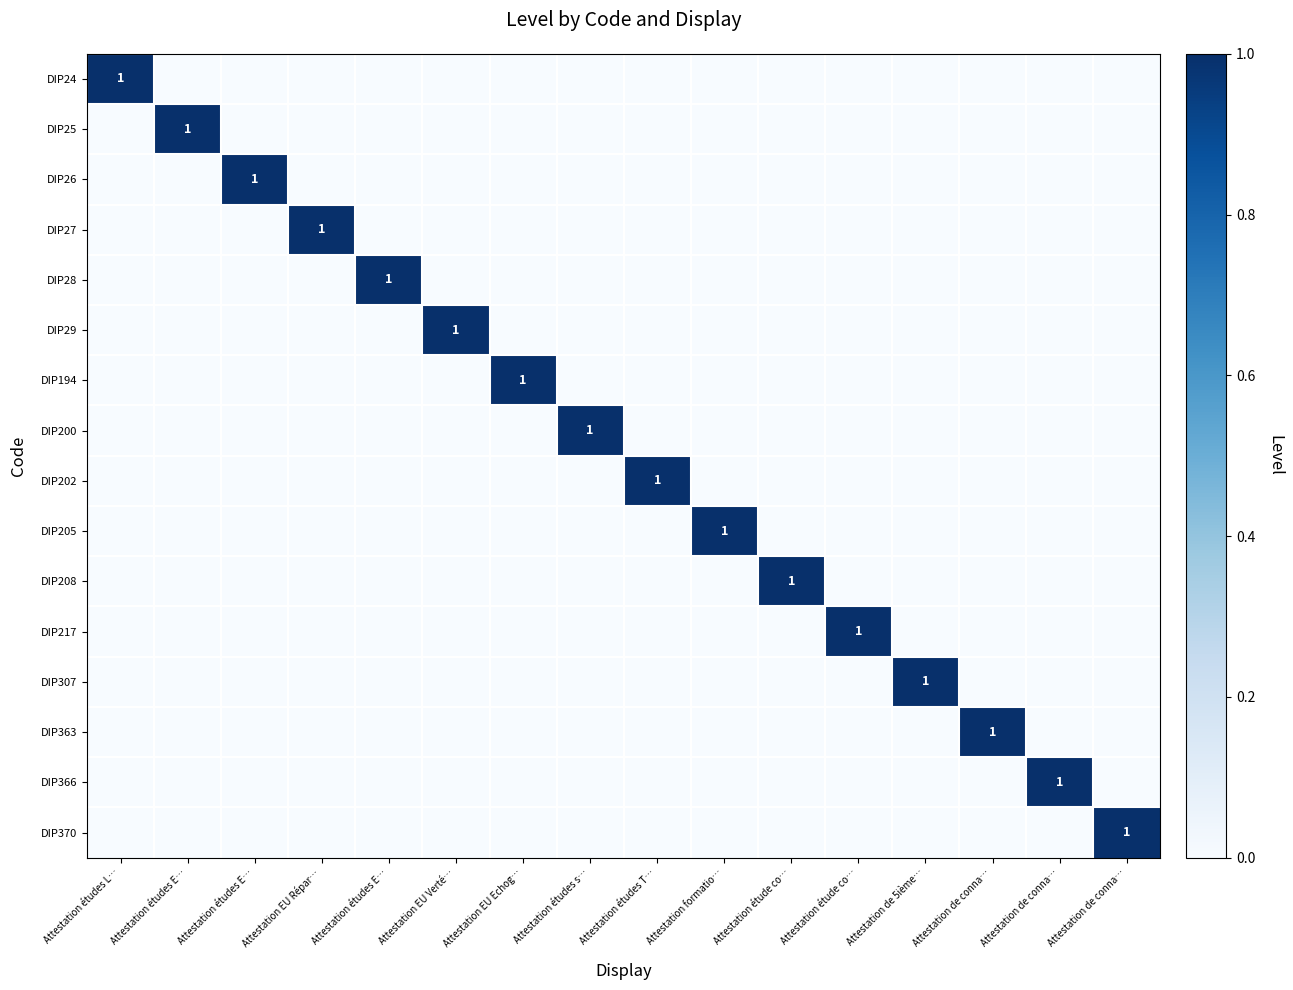

Rank the categories by DIP200 value from highest to lowest.

Attestation études s…, Attestation études L…, Attestation études E…, Attestation études E…, Attestation EU Répar…, Attestation études E…, Attestation EU Verté…, Attestation EU Echog…, Attestation études T…, Attestation formatio…, Attestation étude co…, Attestation étude co…, Attestation de 5ième…, Attestation de conna…, Attestation de conna…, Attestation de conna…